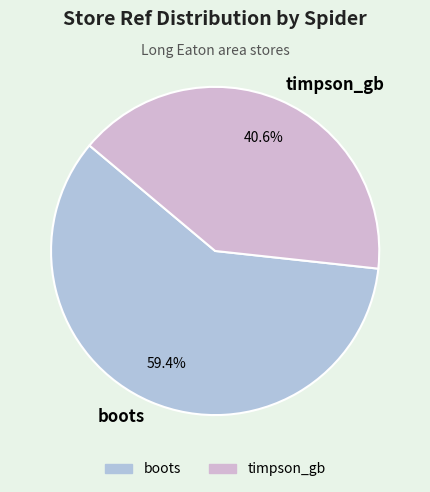

Is it true that timpson_gb is 41% of the pie?

True